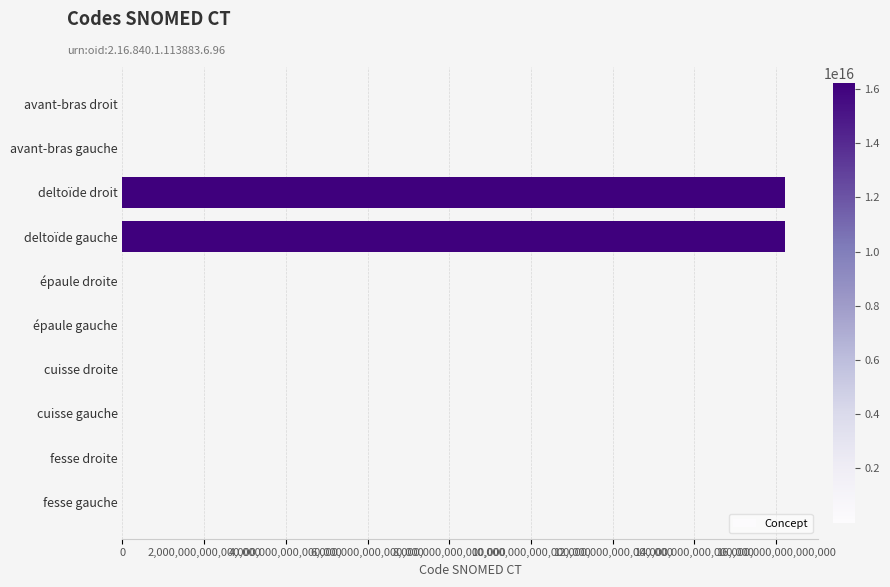

Which has a higher value, deltoïde droit or épaule droite?

deltoïde droit